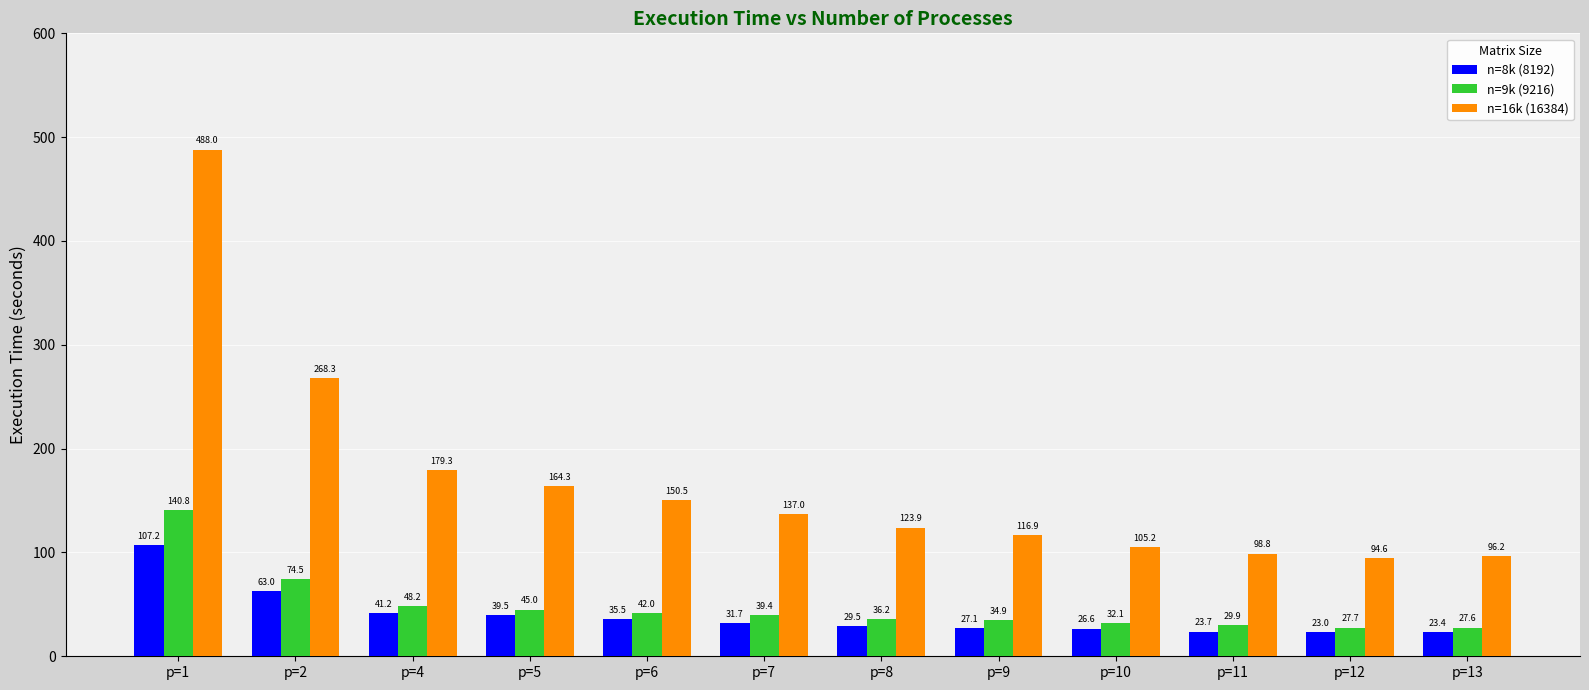

Where is n=16k (16384) nearest to the value 291?

p=2